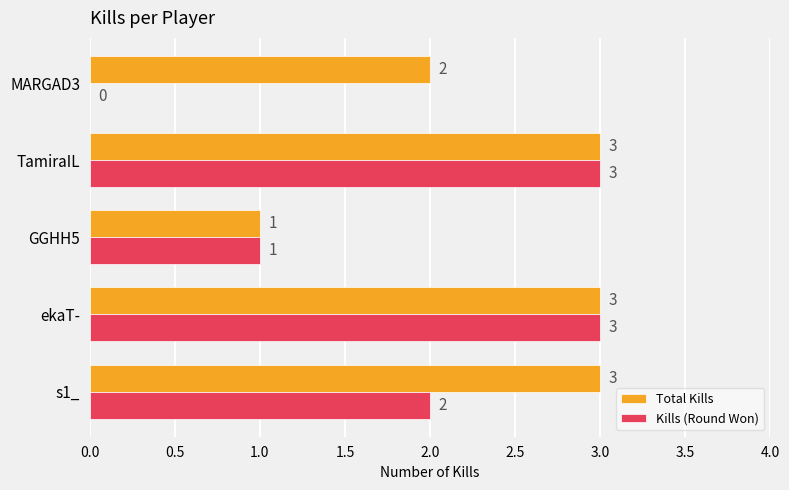

What is the average value of the Kills (Round Won) series?

2